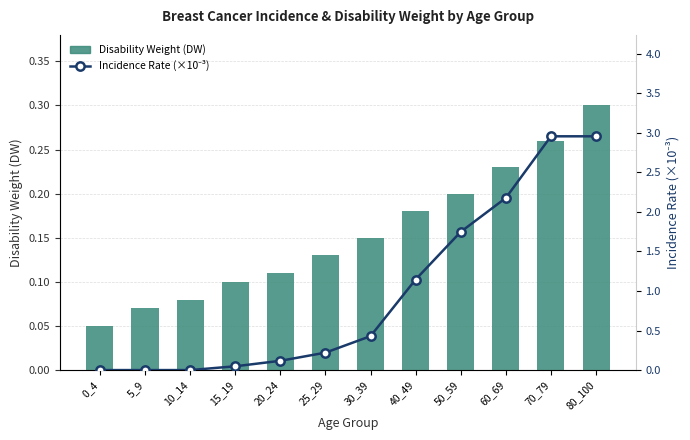

Rank the categories by Incidence Rate (×10⁻³) value from lowest to highest.

0_4, 5_9, 10_14, 15_19, 20_24, 25_29, 30_39, 40_49, 50_59, 60_69, 70_79, 80_100